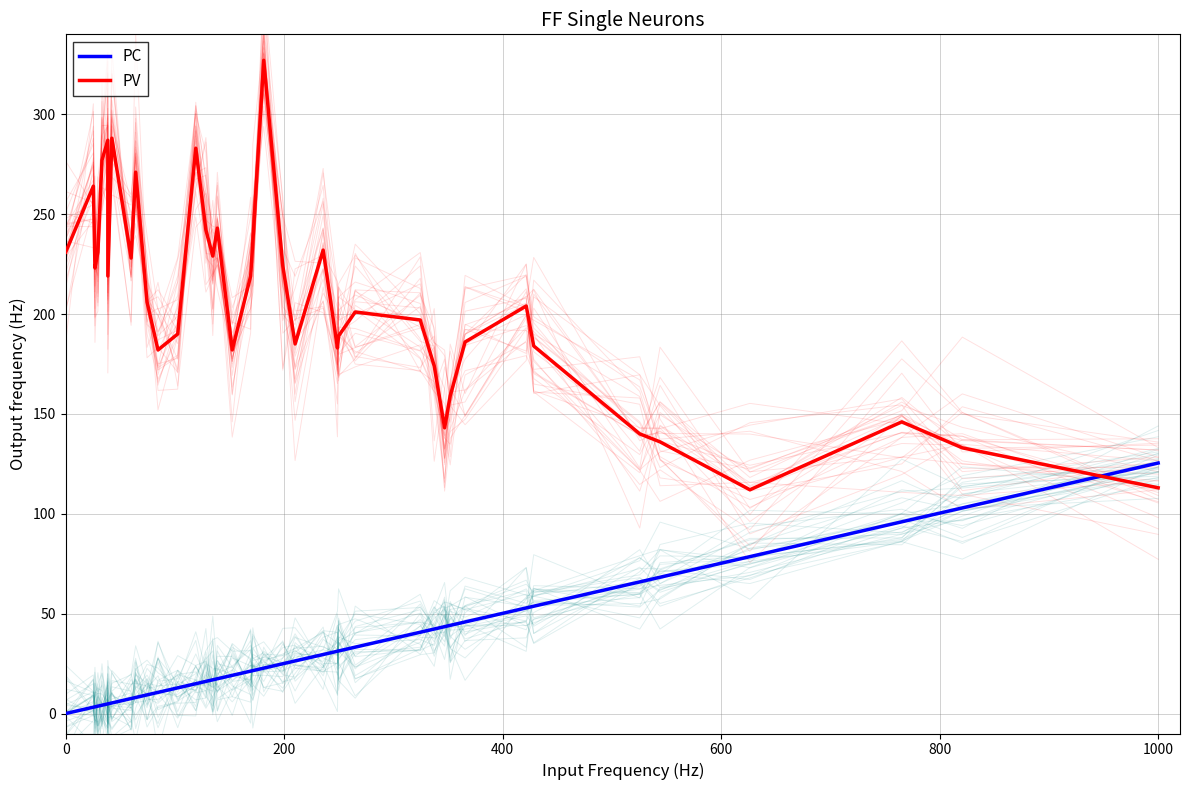

The value of PC at 0 is 80.2. True or false?

False